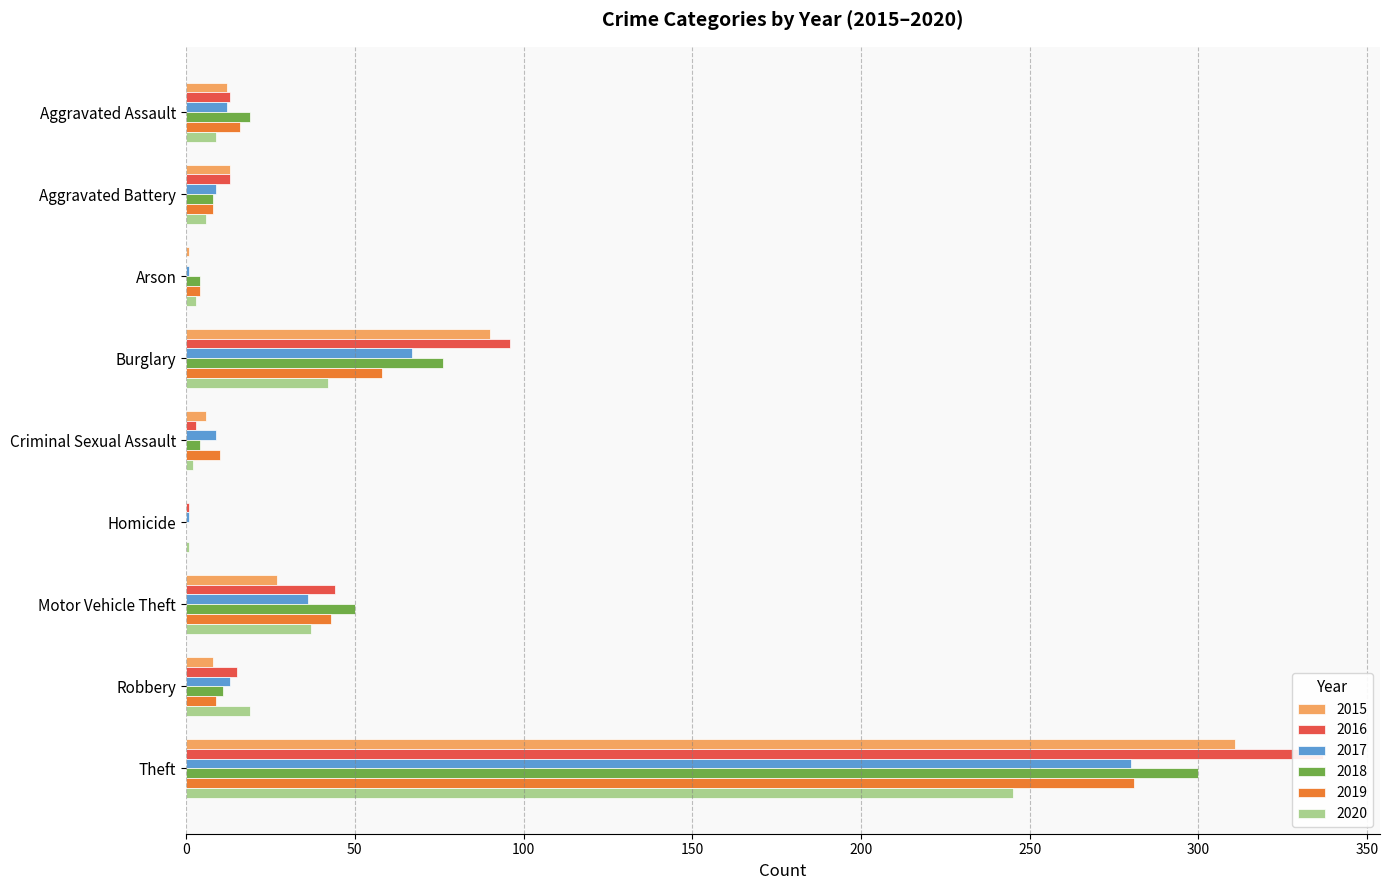

What is the difference between the maximum and second lowest values in the 2015 series?

310